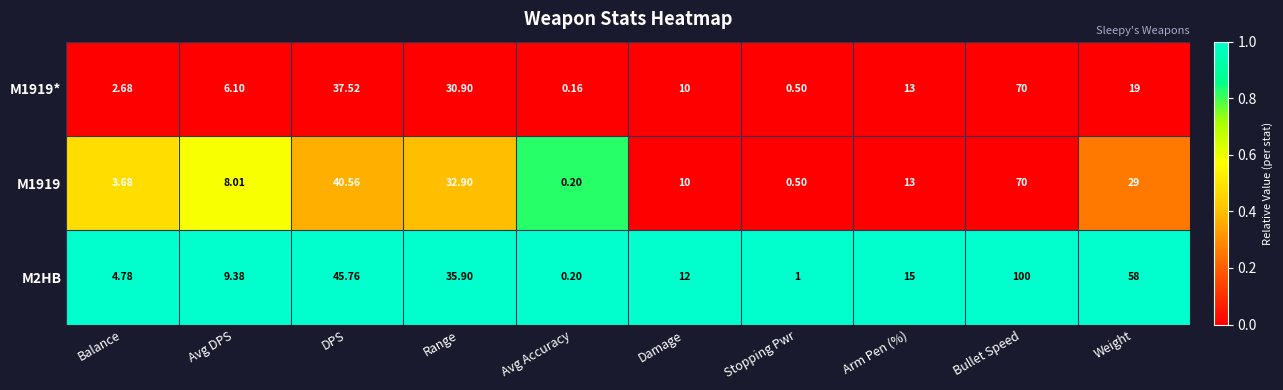

At which label does M1919* first exceed 13?

DPS